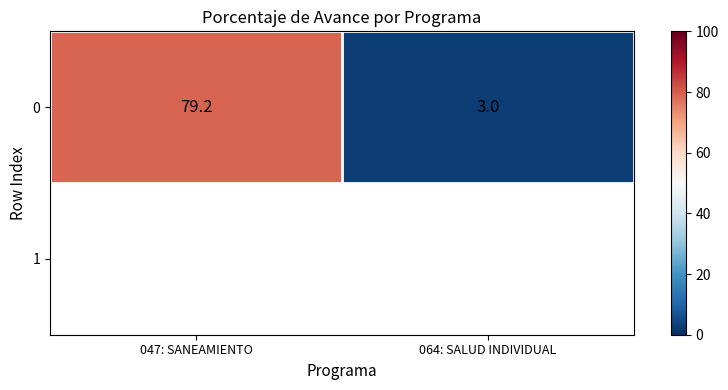

True or false: the data shows 3.0 at 064: SALUD INDIVIDUAL.

True